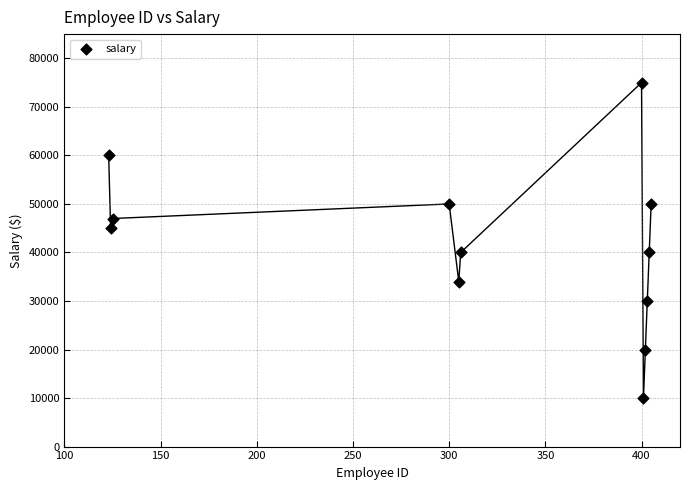

What is the average X value?

308